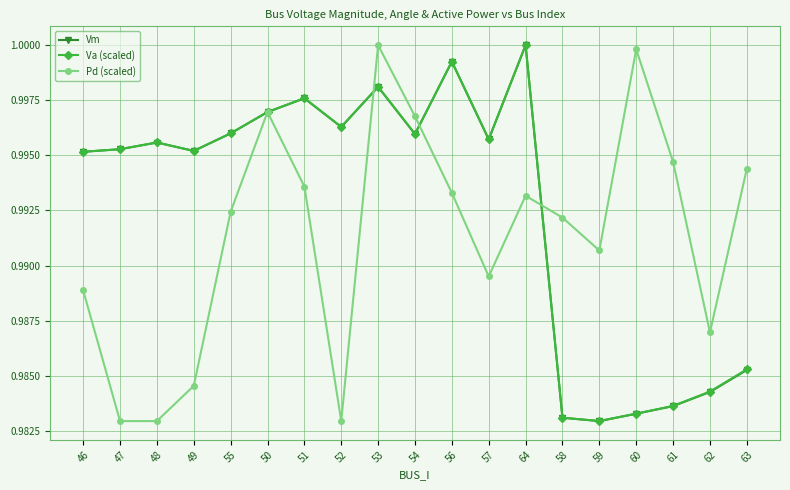

Which series changed the most between 51 and 57?

Pd (scaled)